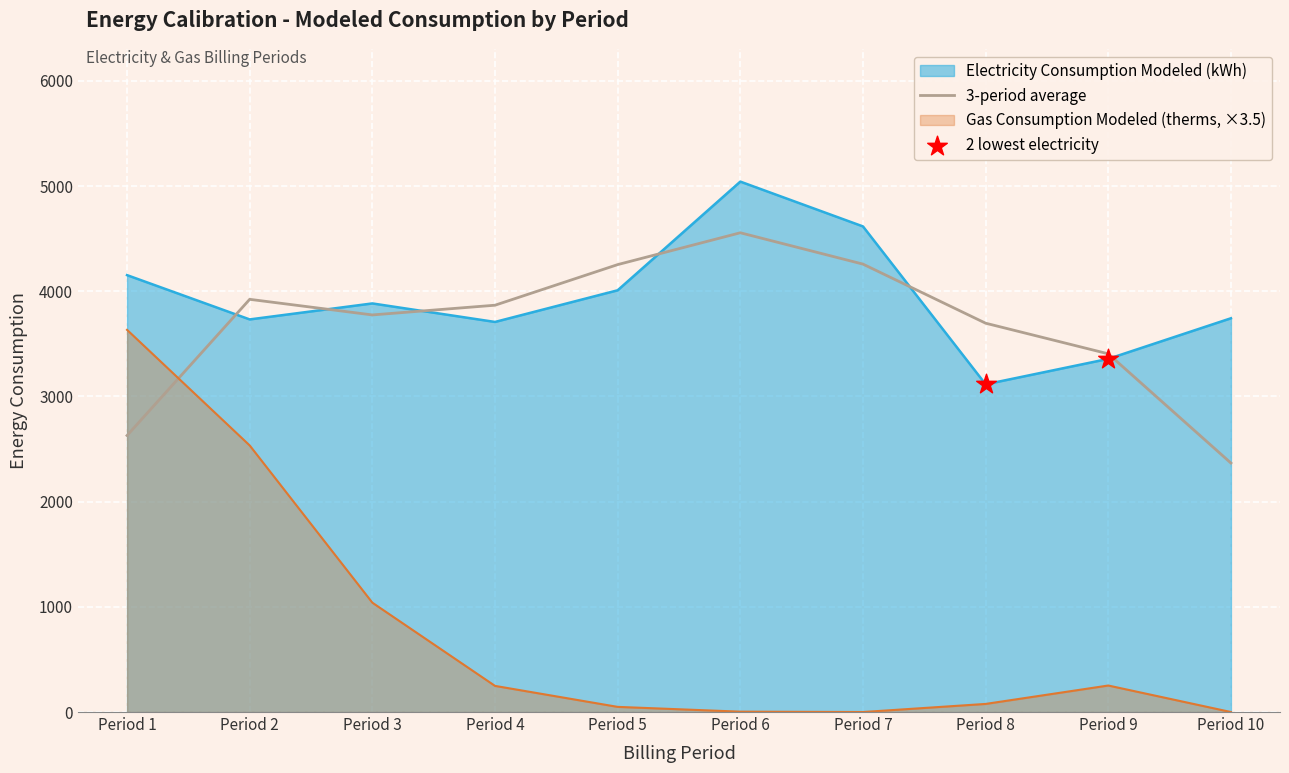

Which series has the largest total across all categories?

Electricity Consumption Modeled (kWh)